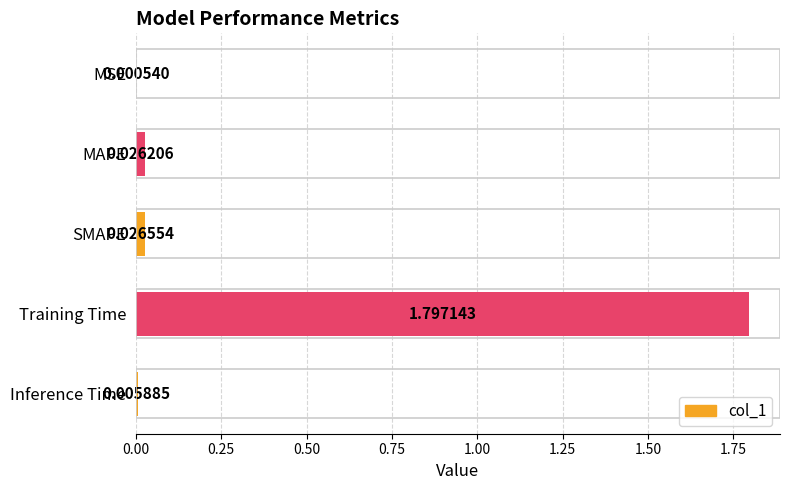

Between Inference Time and SMAPE, which is larger?

SMAPE